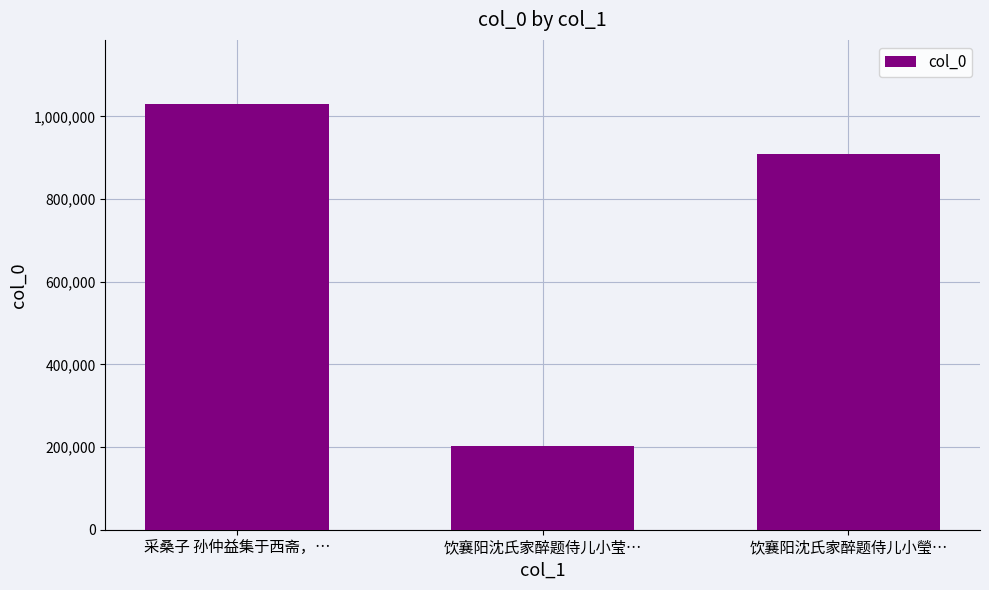

Does the chart contain stacked bars?

No